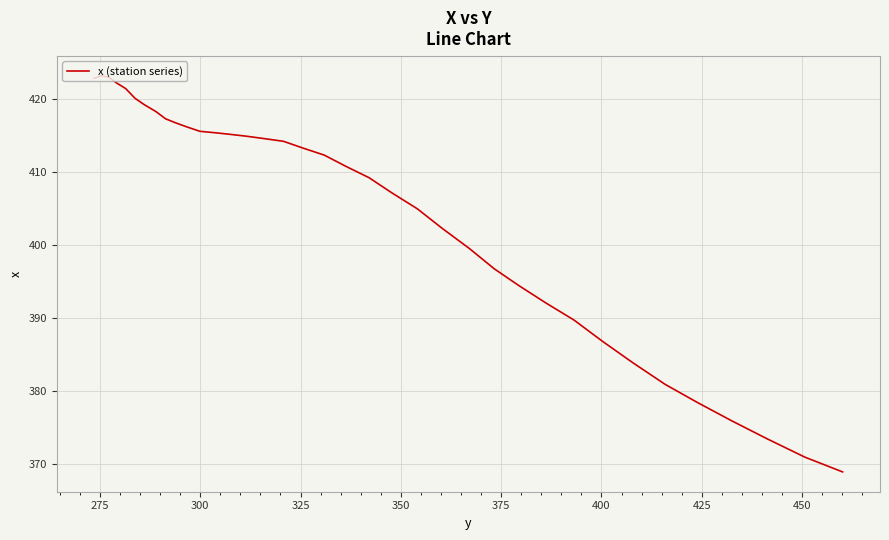

What is the greatest value displayed?

423.1